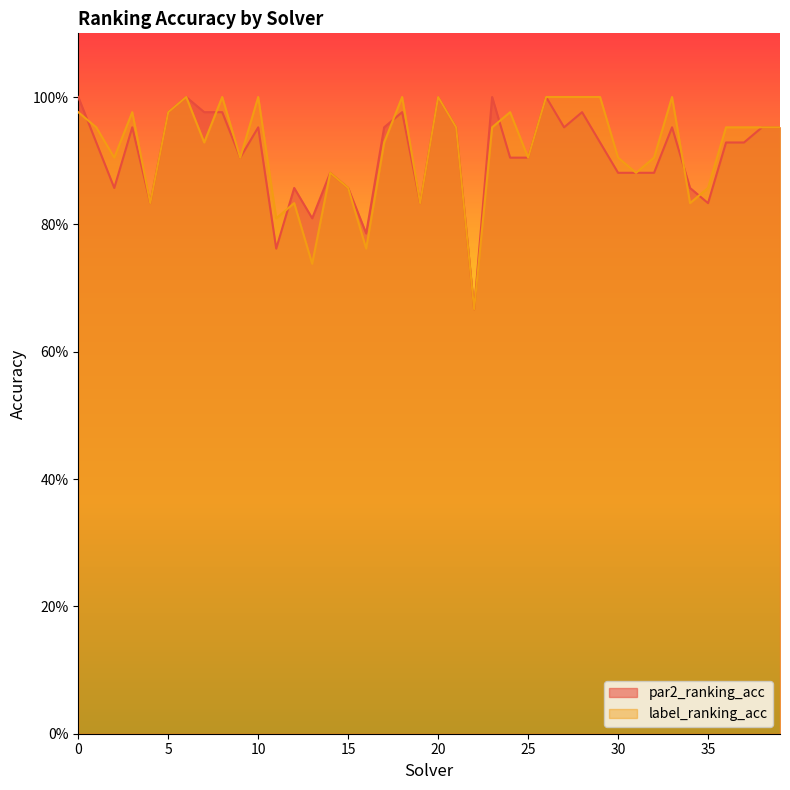

What is the difference between the second highest and second lowest values in the par2_ranking_acc series?

0.2